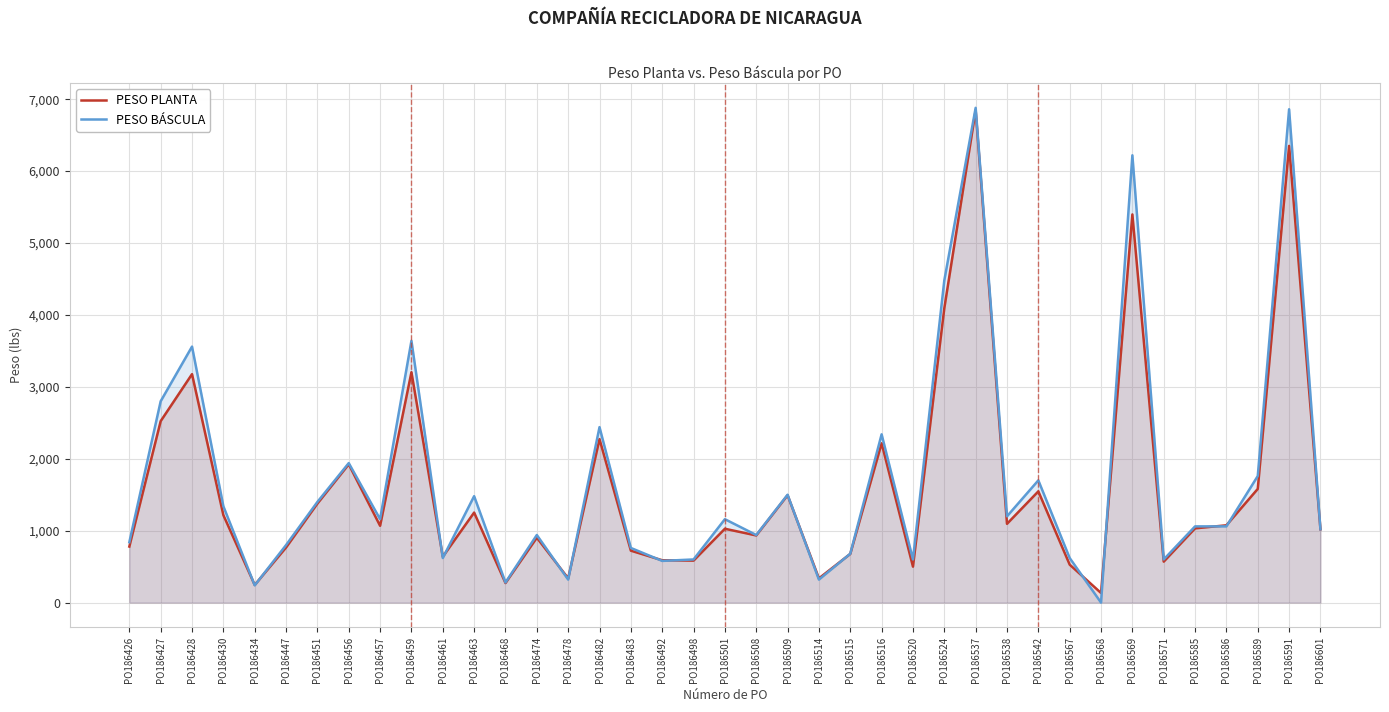

Is the value of PESO BÁSCULA at PO186483 greater than the value of PESO PLANTA at PO186571?

Yes